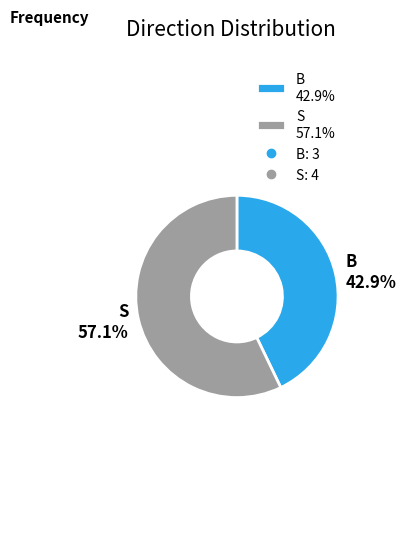

Rank the categories by value from highest to lowest.

S, B